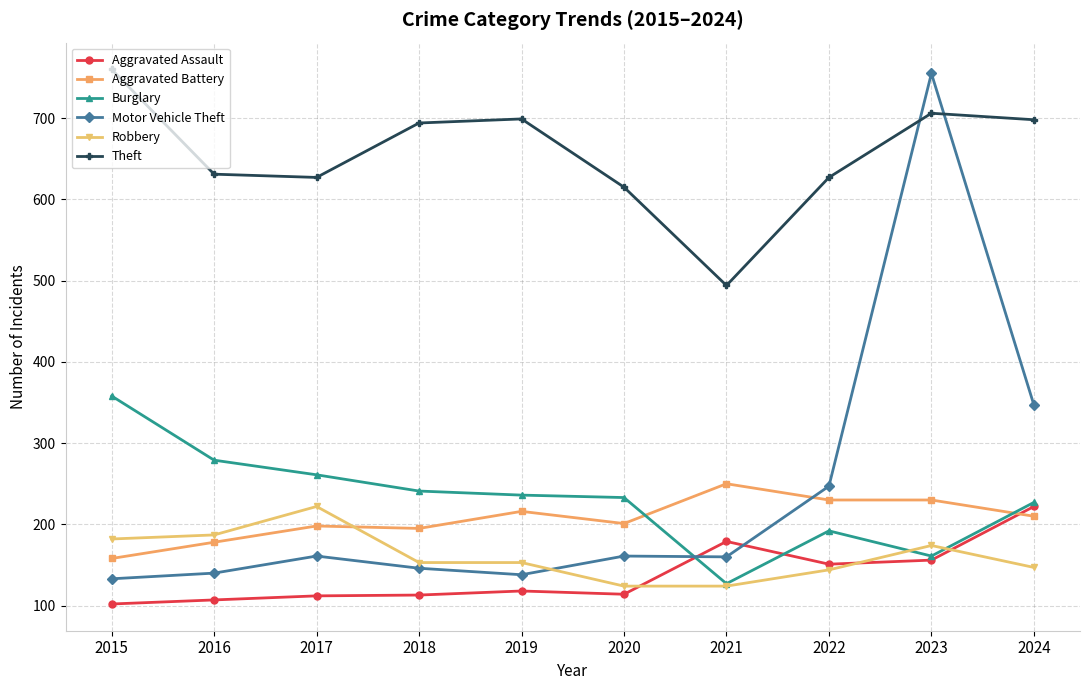

At which category does Robbery reach its first local peak?

2017